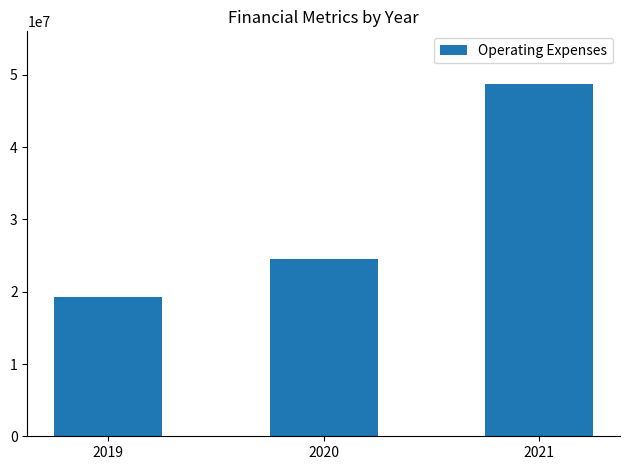

Reading left to right, transcribe all the data shown in this chart.

19322000	24584000	48728000